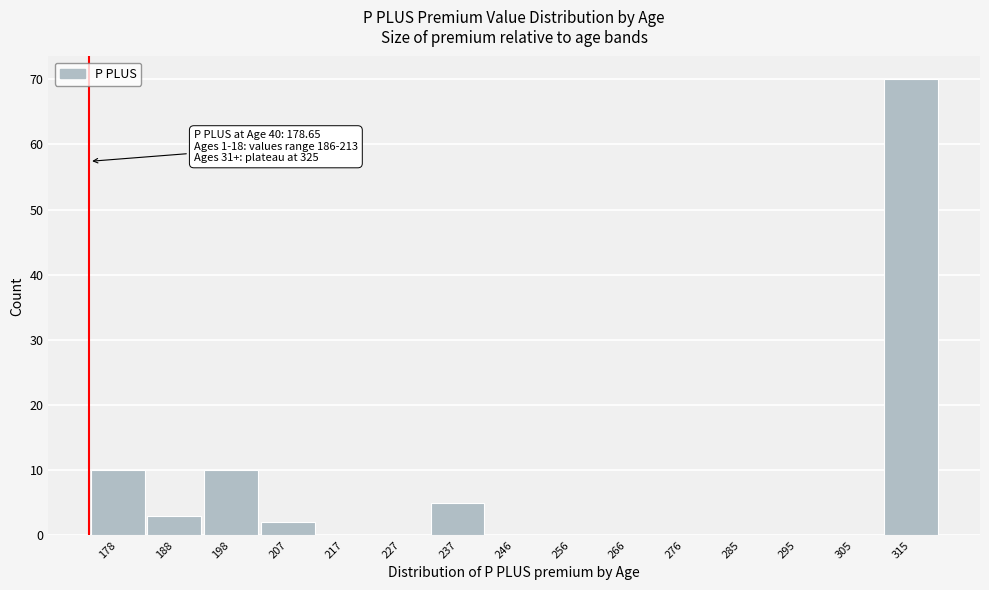

Reading left to right, list all the values displayed in this chart.

178=10	188=3	198=10	207=2	217=0	227=0	237=5	246=0	256=0	266=0	276=0	285=0	295=0	305=0	315=70